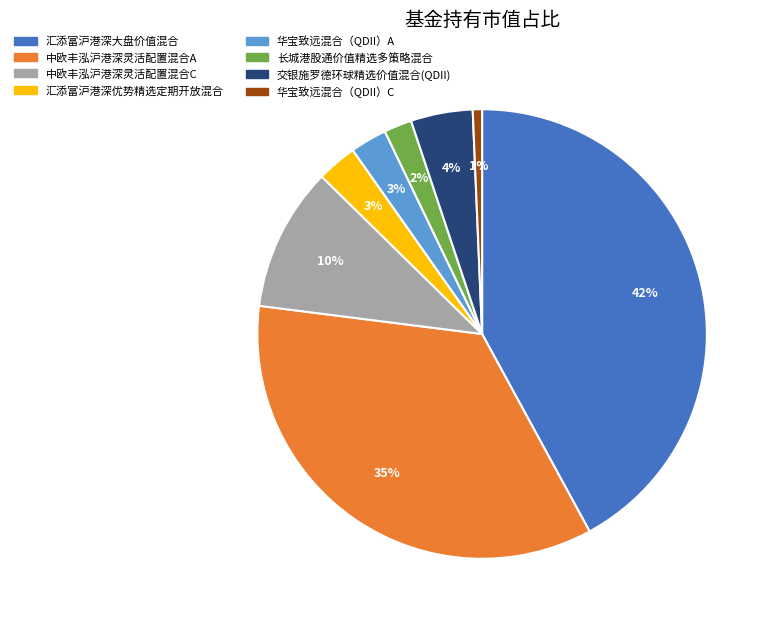

Which category has the biggest portion of the pie?

汇添富沪港深大盘价值混合